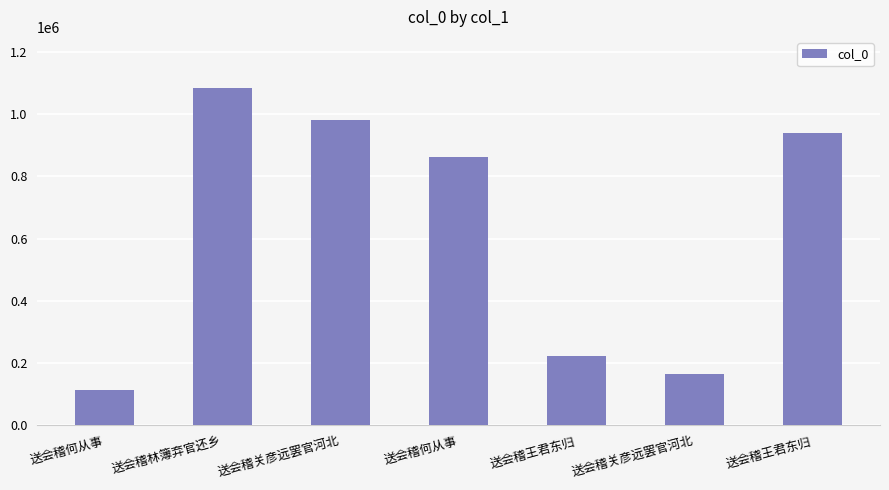

How many values are below 862058?

3